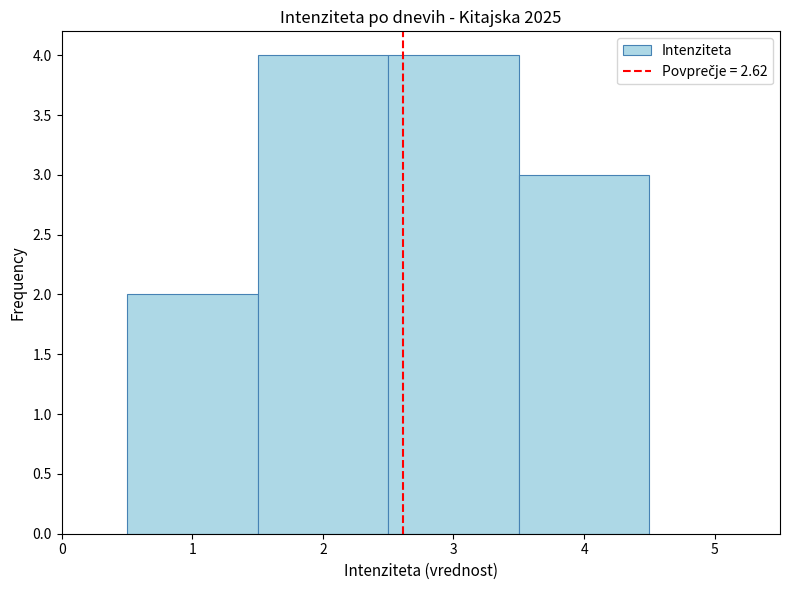

Reading left to right, list every bar in this chart as the range it spans on the x-axis followed by its height. The values are not printed on the chart, so give them approximately, as read against the axis.

0.5 to 1.5: 2
1.5 to 2.5: 4
2.5 to 3.5: 4
3.5 to 4.5: 3